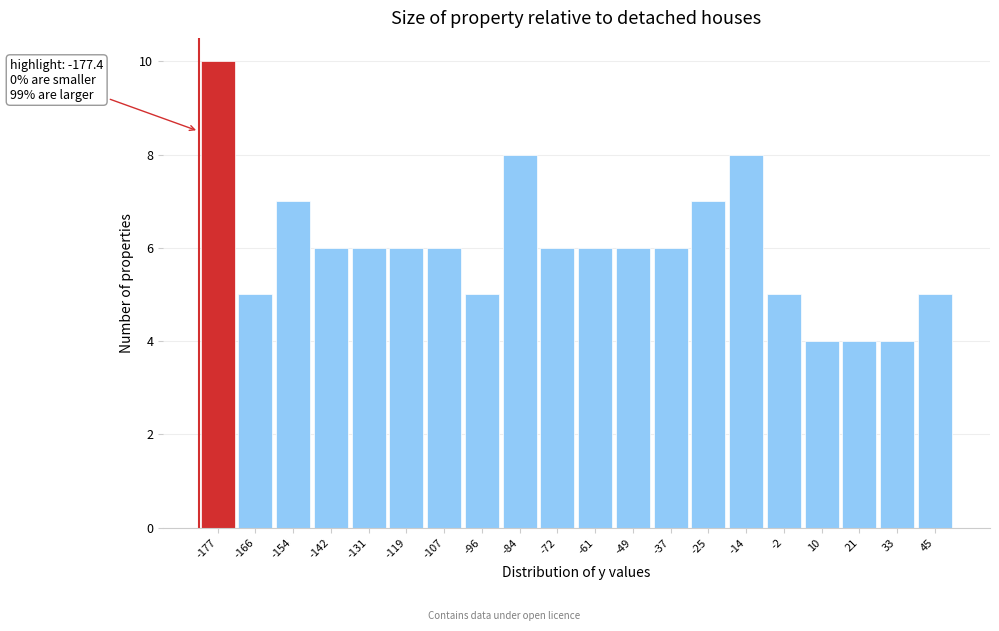

Reading left to right, transcribe all the data shown in this chart.

10	5	7	6	6	6	6	5	8	6	6	6	6	7	8	5	4	4	4	5